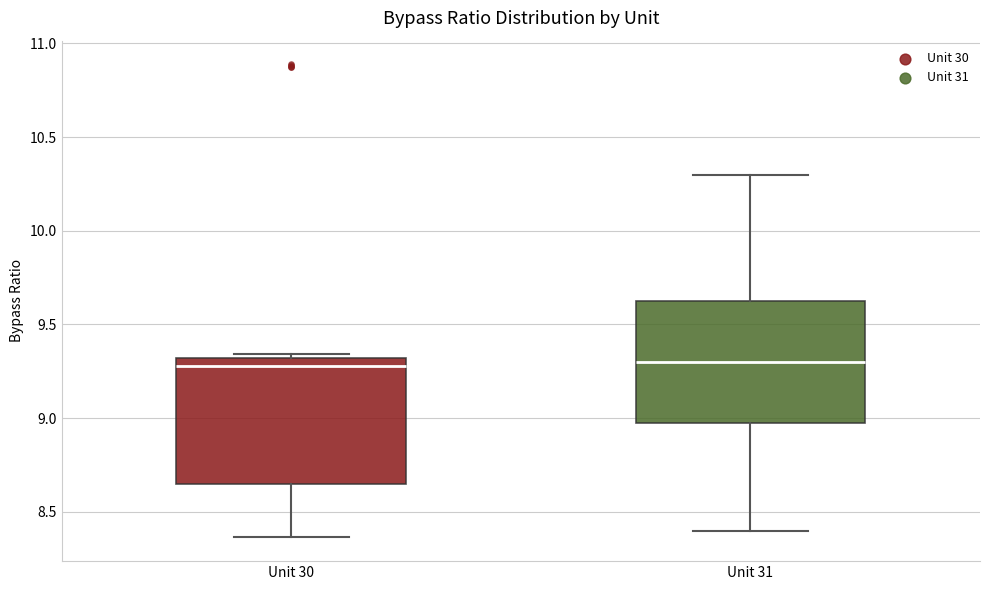

Reading left to right, read every box against the y-axis: the position of its median line, the range the box covers, and the ends of its whiskers. The values are not printed on the chart, so give them approximately, as read against the axis.

Unit 30: median 9.30 (just below the box's upper edge), box 8.65 to 9.30, whiskers 8.35 to 9.35
Unit 31: median 9.30, box 9.00 to 9.65, whiskers 8.40 to 10.30